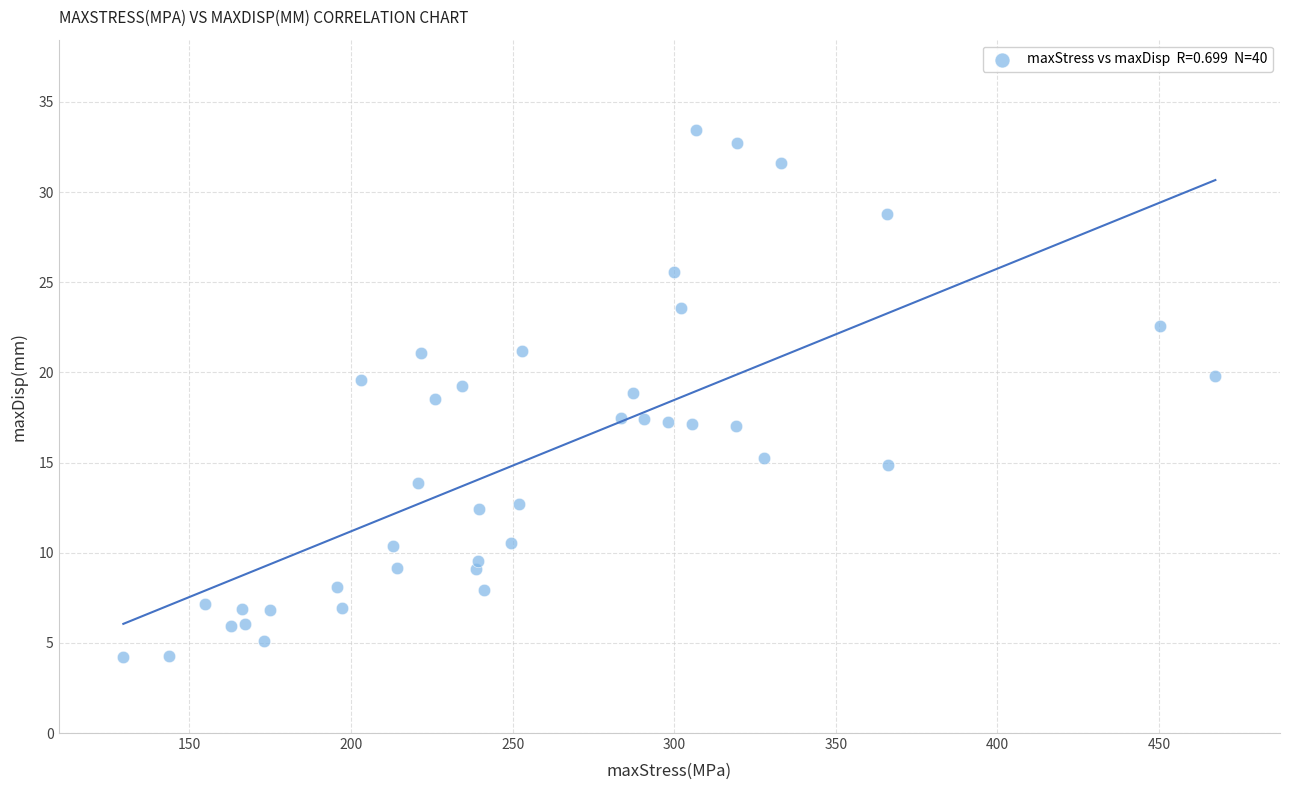

What is the range of Y values (max minus min)?

29.2